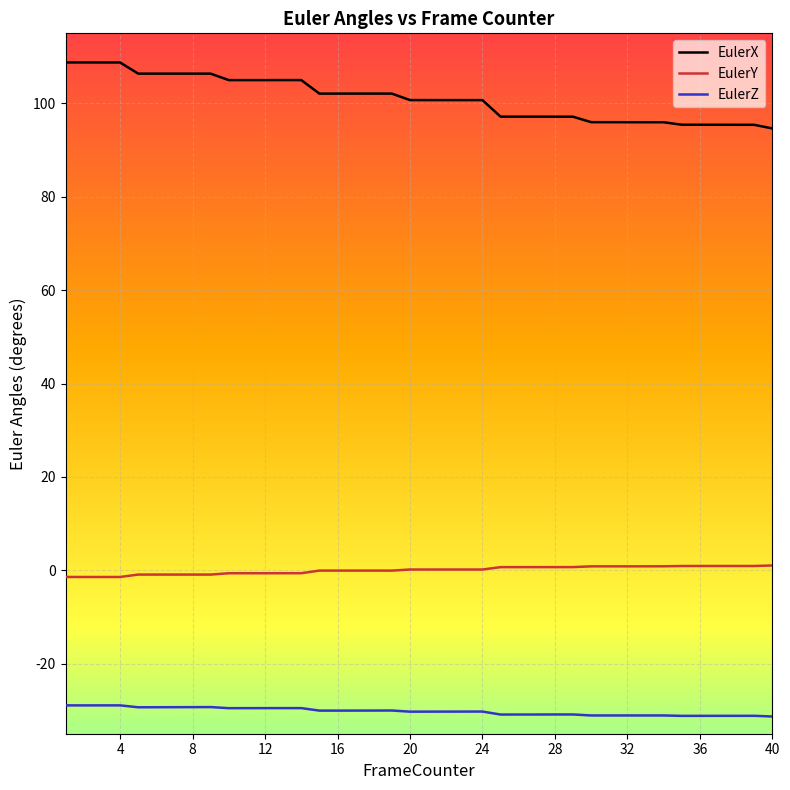

What are all the series names shown in the legend?

EulerX, EulerY, EulerZ